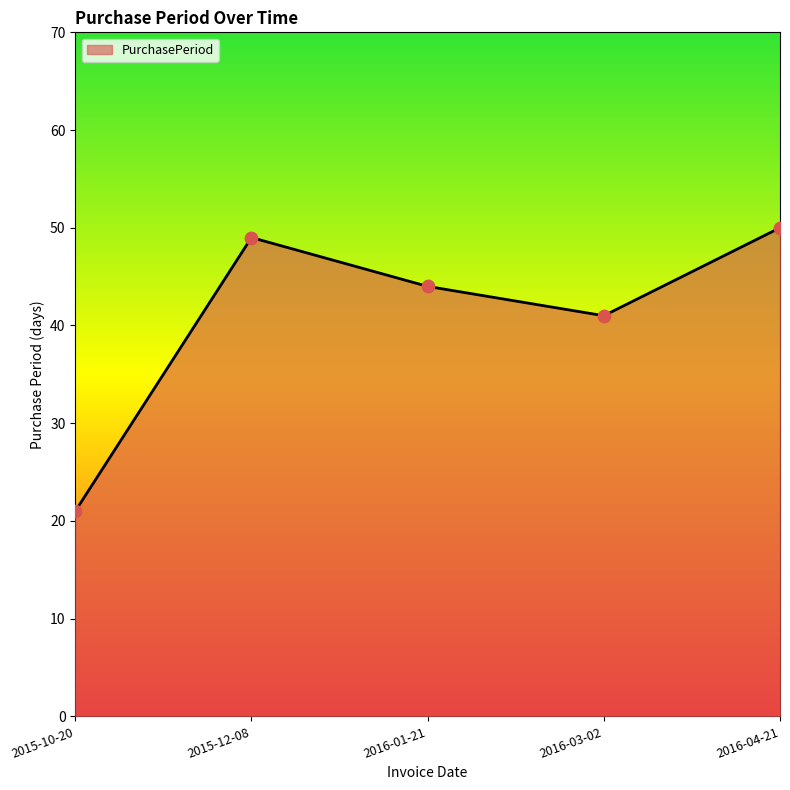

Between 2015-10-20 and 2016-04-21, which is larger?

2016-04-21